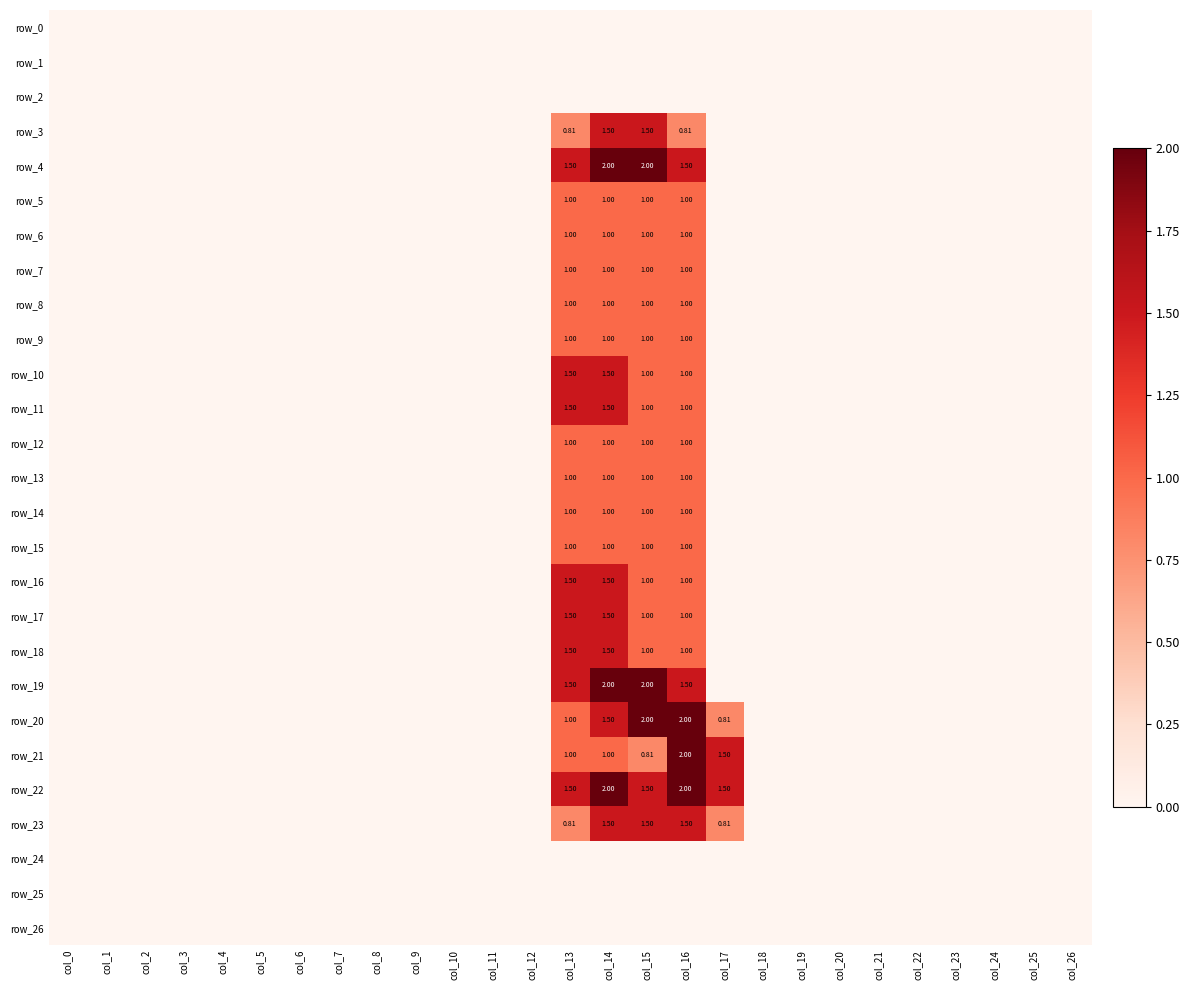

Rank the series at col_11 from highest to lowest value.

row_0, row_1, row_2, row_3, row_4, row_5, row_6, row_7, row_8, row_9, row_10, row_11, row_12, row_13, row_14, row_15, row_16, row_17, row_18, row_19, row_20, row_21, row_22, row_23, row_24, row_25, row_26